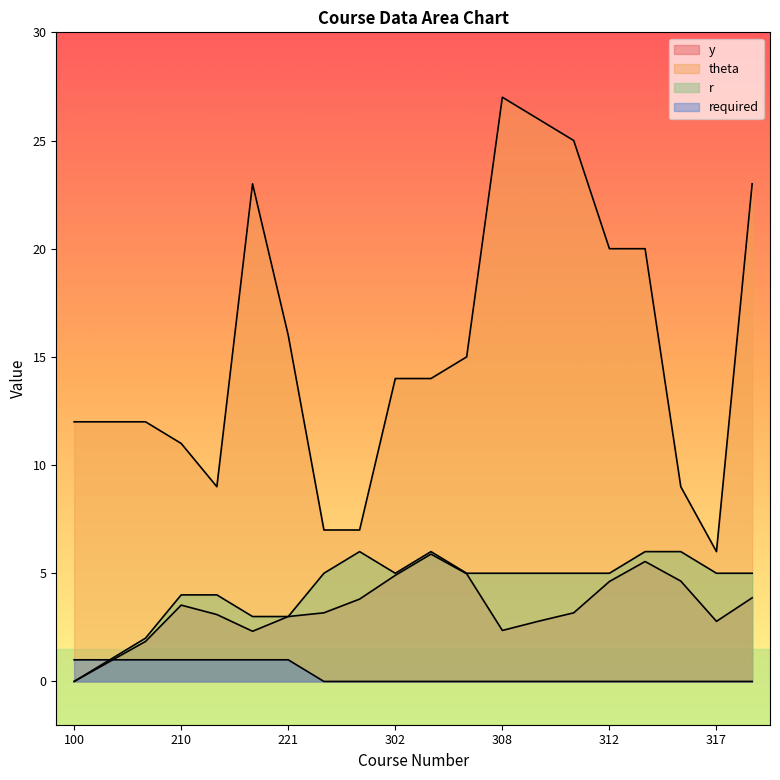

Reading left to right, list all the values displayed in this chart.

y: 0.0	0.9	1.8	3.5	3.1	2.3	3.0	3.2	3.8	4.9	5.9	5.0	2.4	2.8	3.2	4.6	5.5	4.6	2.8	3.9
theta: 12.0	12.0	12.0	11.0	9.0	23.0	16.0	7.0	7.0	14.0	14.0	15.0	27.0	26.0	25.0	20.0	20.0	9.0	6.0	23.0
r: 0.0	1.0	2.0	4.0	4.0	3.0	3.0	5.0	6.0	5.0	6.0	5.0	5.0	5.0	5.0	5.0	6.0	6.0	5.0	5.0
required: 1.0	1.0	1.0	1.0	1.0	1.0	1.0	0.0	0.0	0.0	0.0	0.0	0.0	0.0	0.0	0.0	0.0	0.0	0.0	0.0